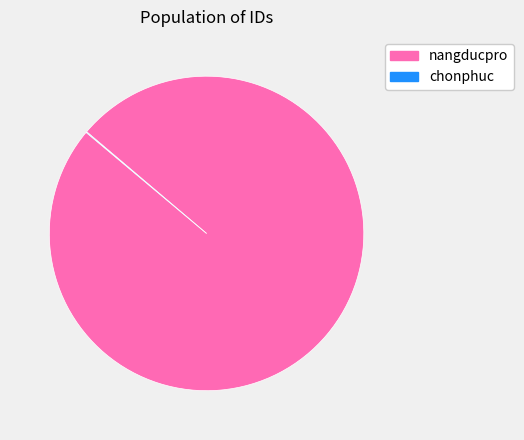

Is it true that nangducpro is 100% of the pie?

True